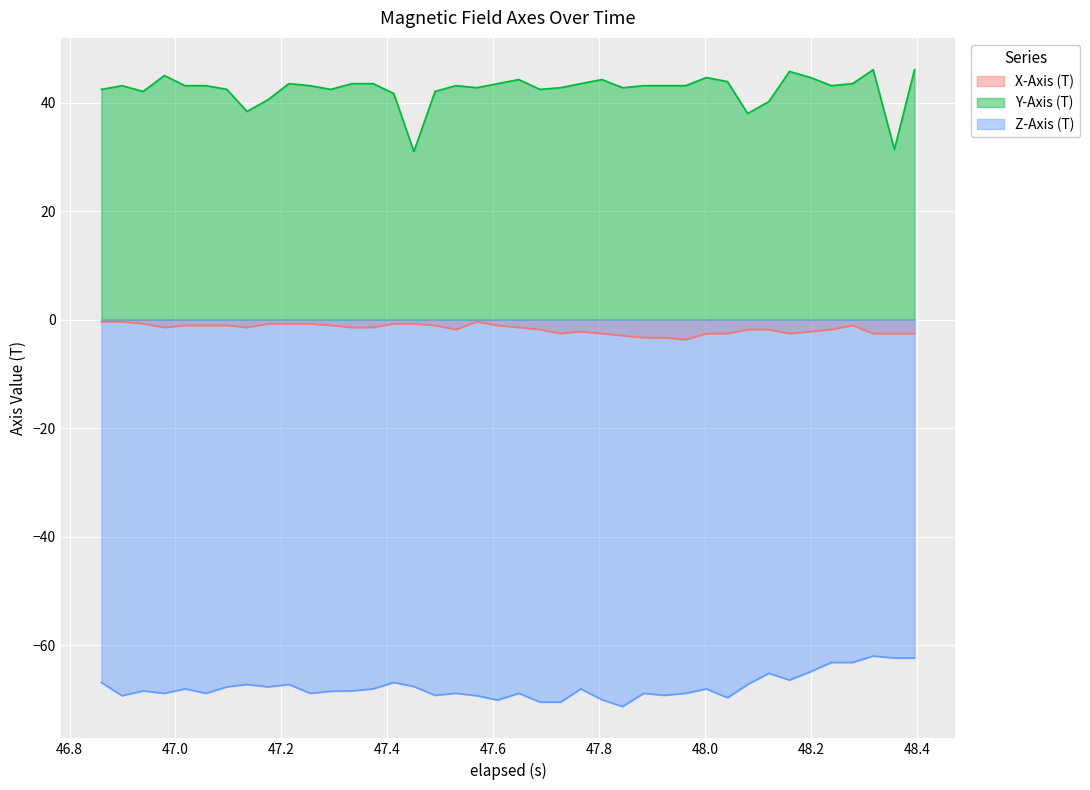

Which series has the widest spread of values?

Y-Axis (T)